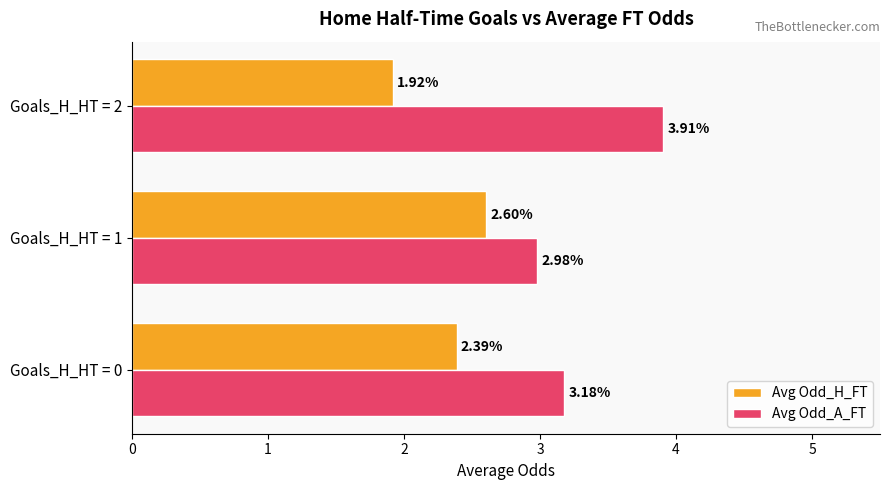

What is the spread (max minus min) of values at Goals_H_HT = 2?

2.0